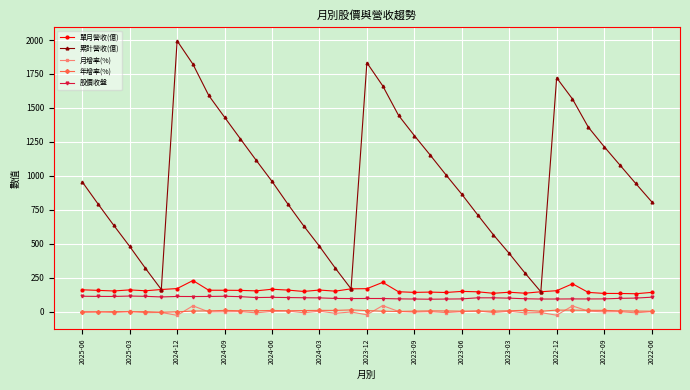

Which series has the largest total across all categories?

累計營收(億)